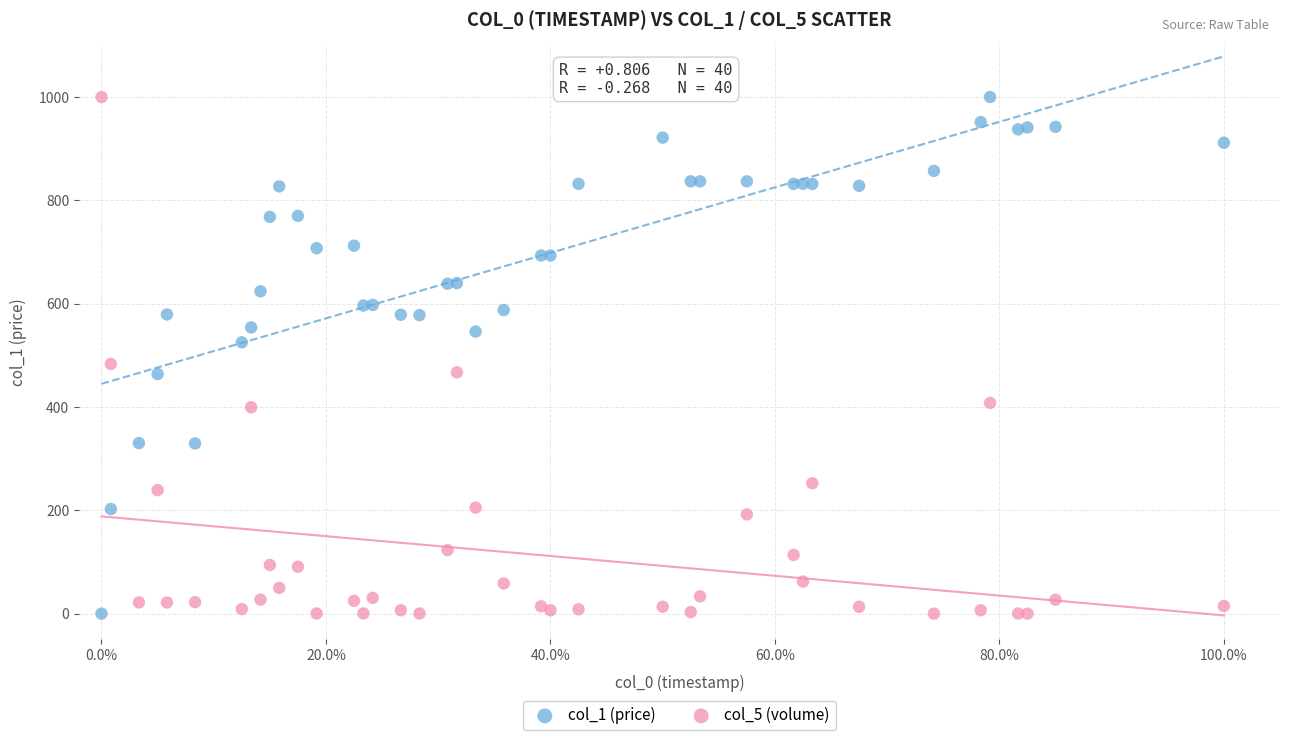

What are all the series names shown in the legend?

col_1 (price), col_5 (volume)